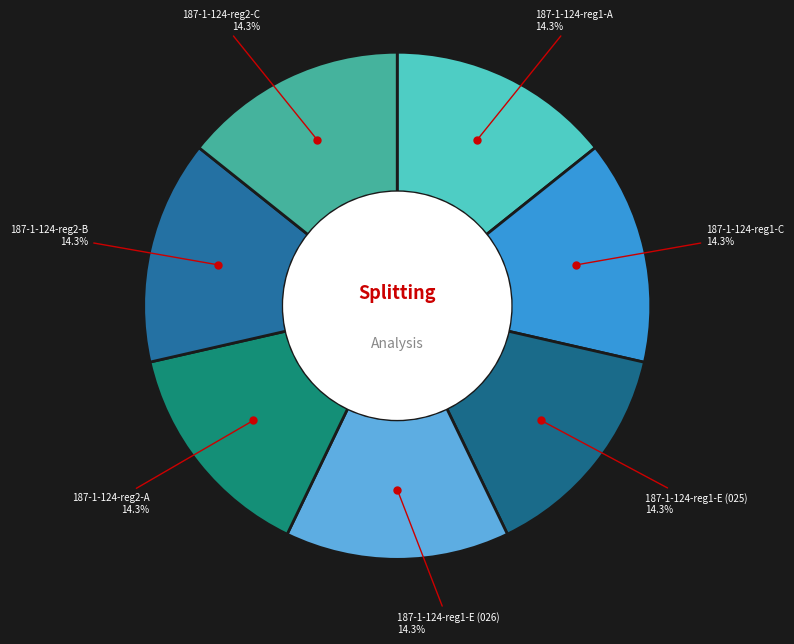

Approximately how many times larger is the value at 187-1-124-reg1-E (025) compared to 187-1-124-reg2-B?

1.0